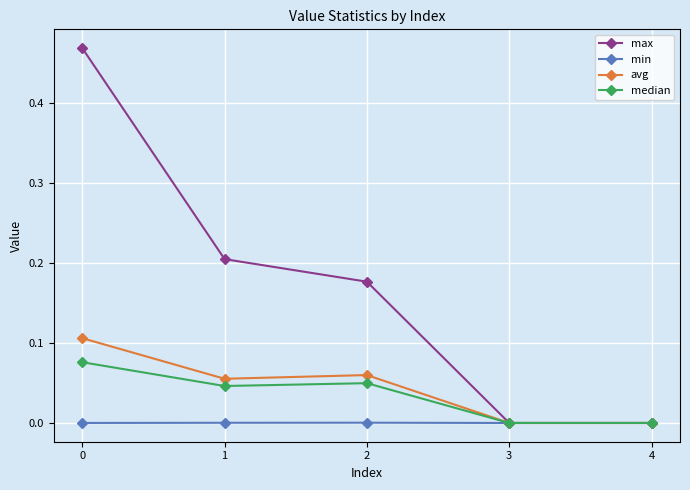

List the series in order of their peak value, lowest first.

min, median, avg, max